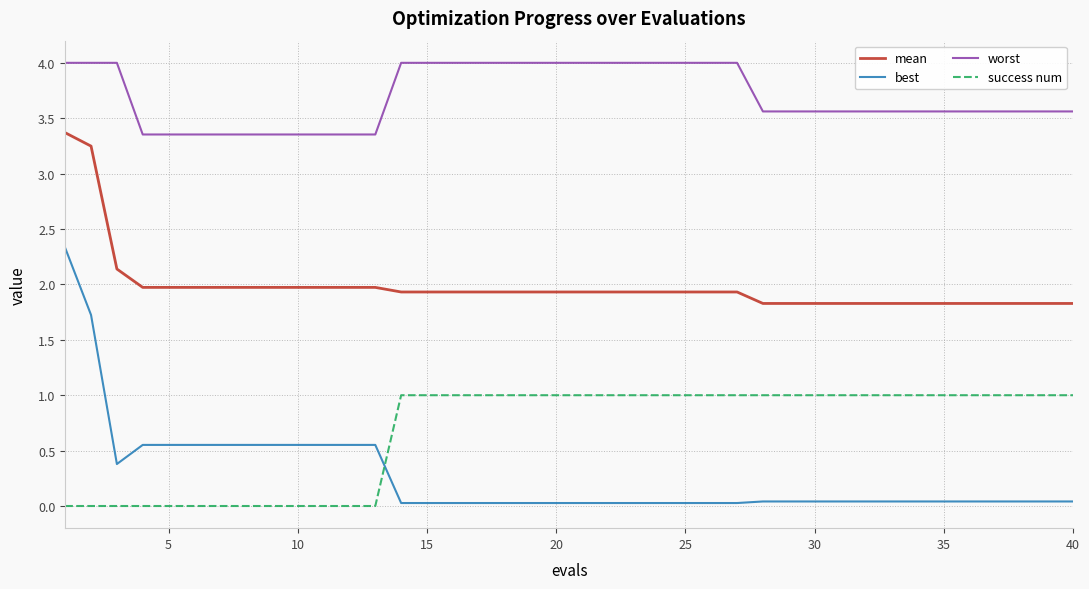

How many distinct data groups are displayed?

4